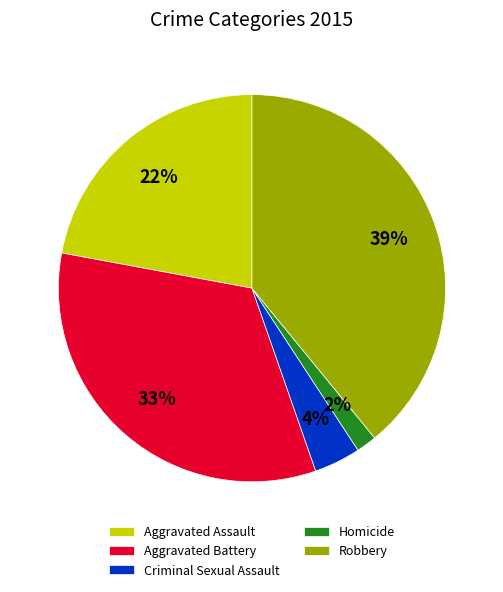

Is the sum of Aggravated Assault and Homicide greater than half?

No